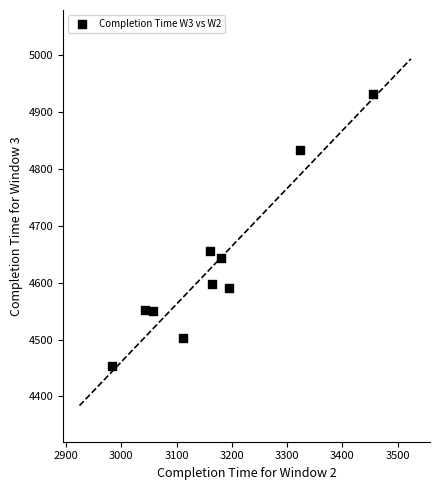

What is the range of X values (max minus min)?

471